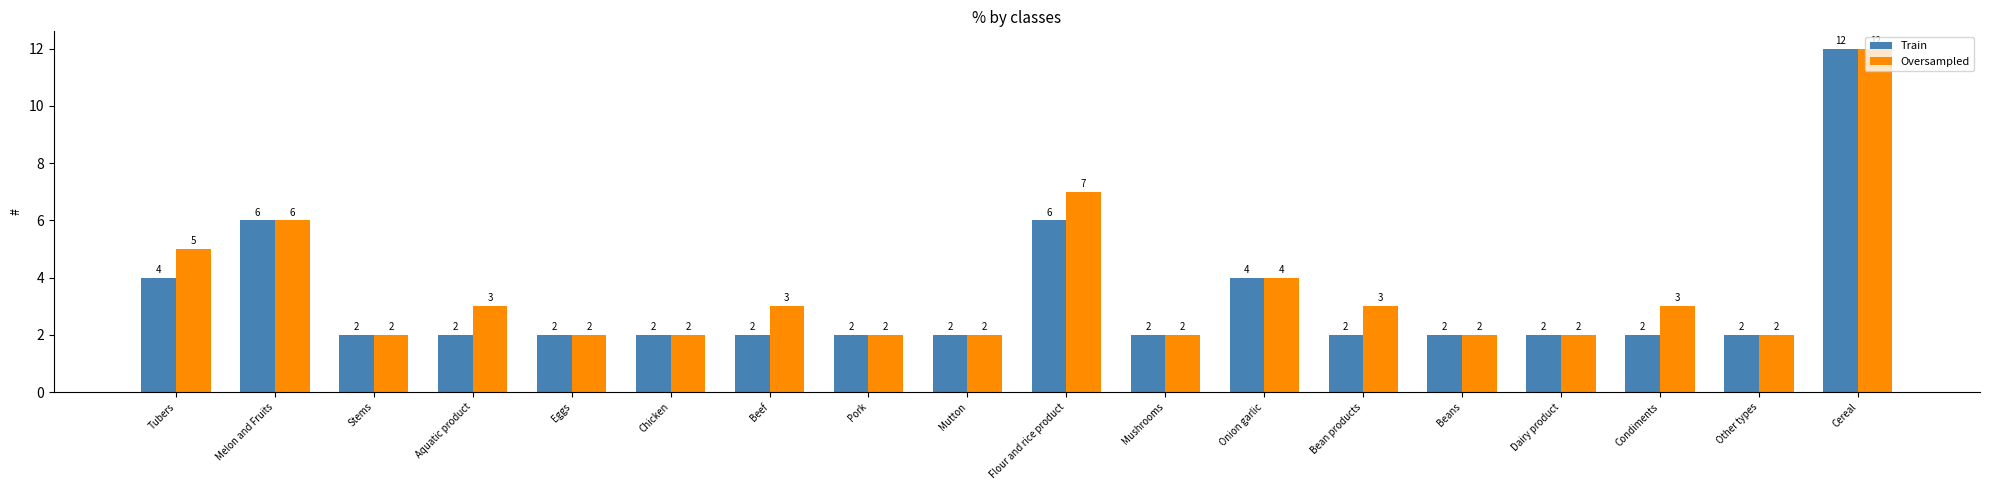

At which label does Oversampled reach its peak?

Cereal